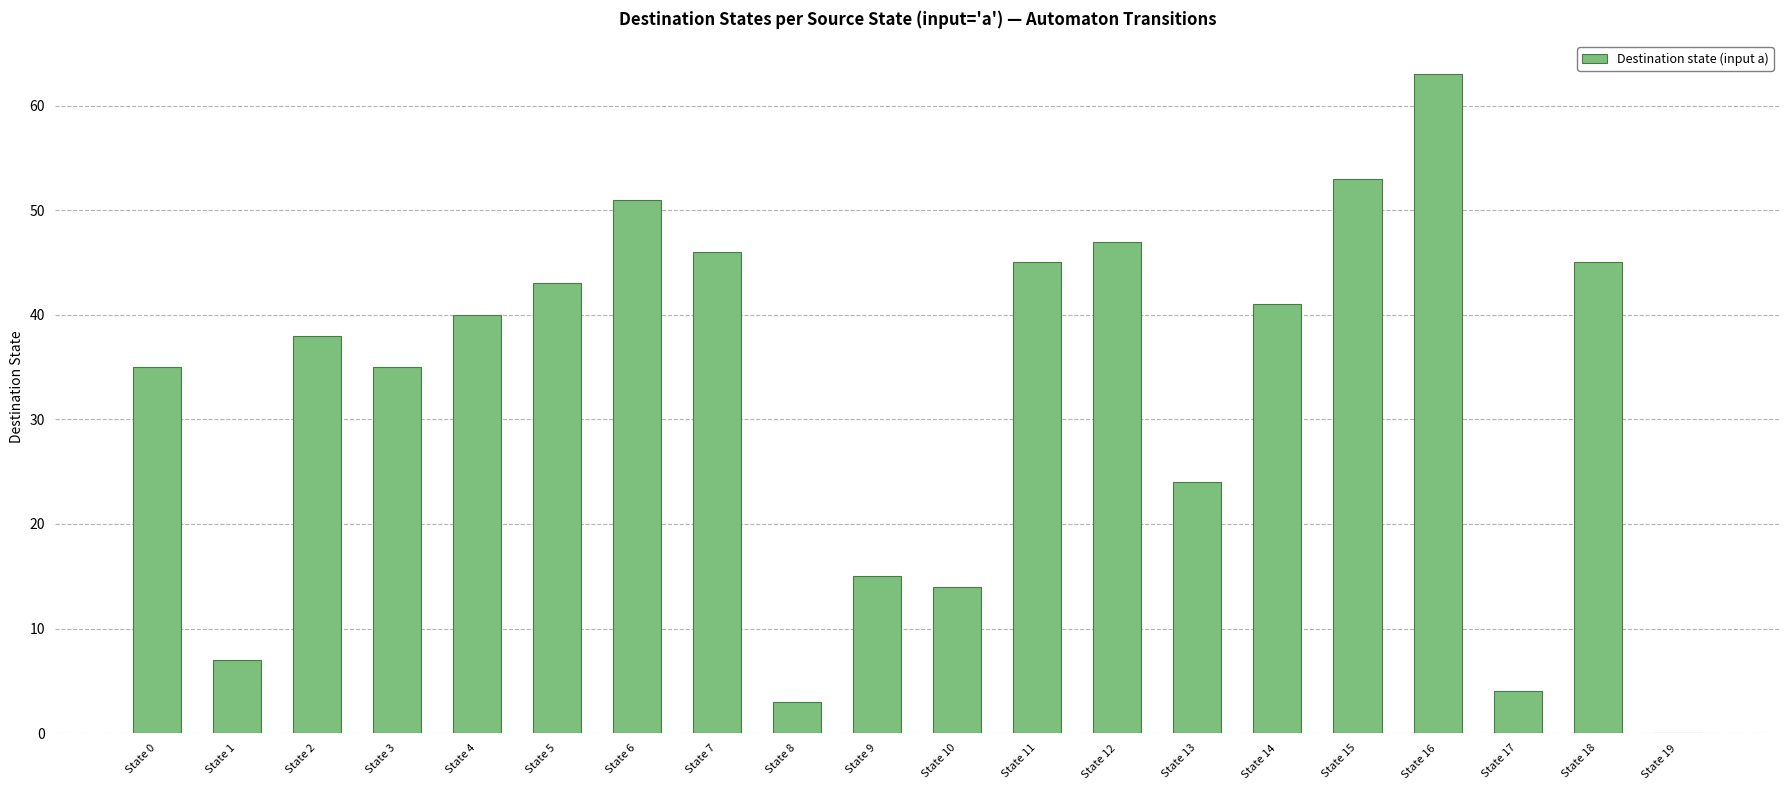

Read the value at State 12, to the nearest 10.

50